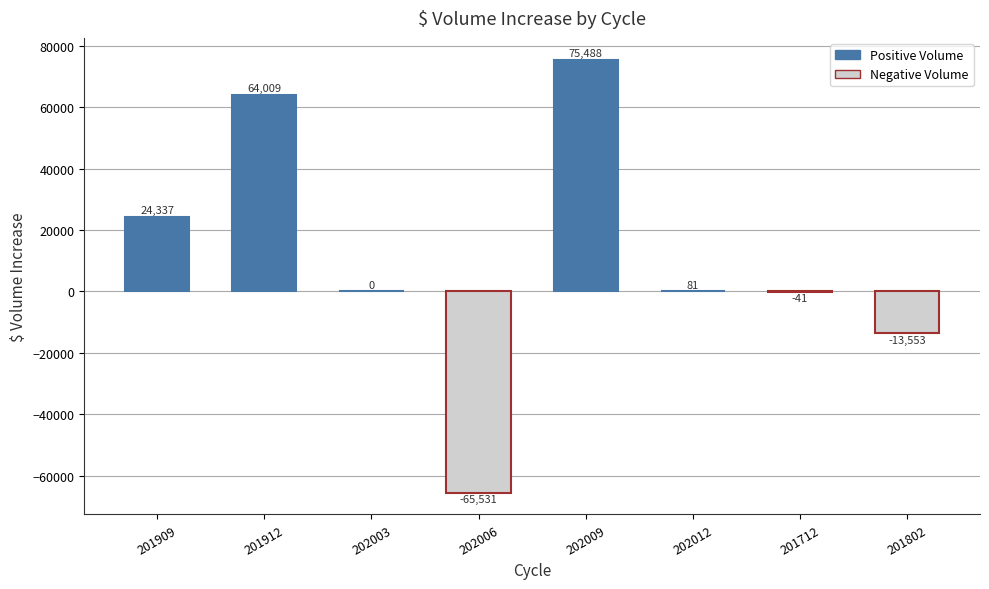

At which category does the chart reach its peak across all series?

202009